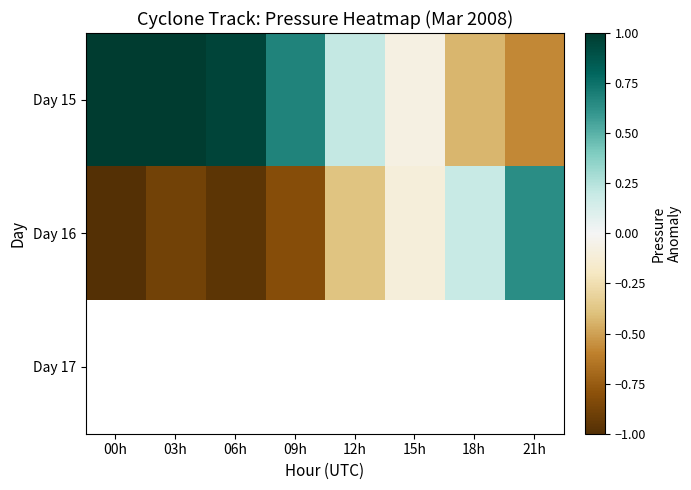

The Day 15 series shows 0.4 at 12h. True or false?

False